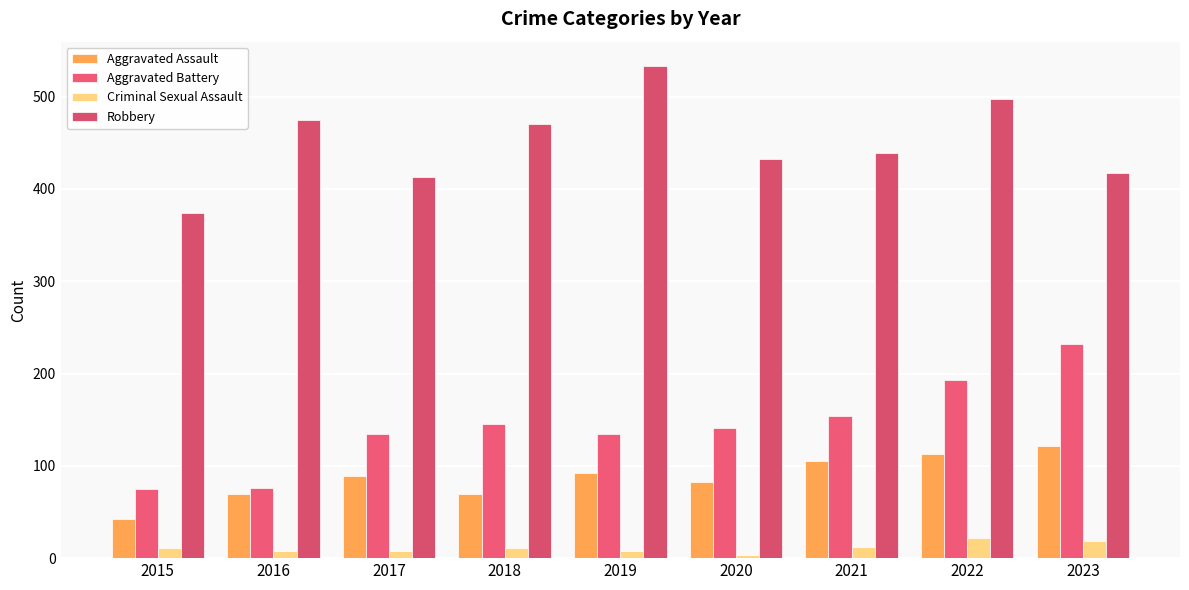

Which has a higher value, 2016 or 2019?

2019